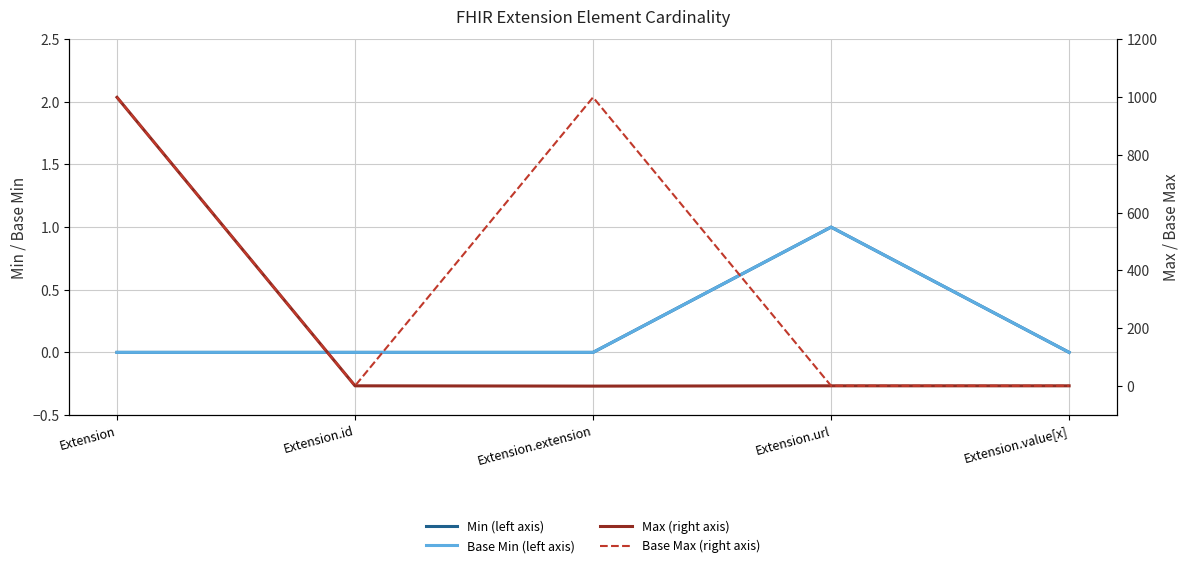

What is the sum of all Max (right axis) values?

1002